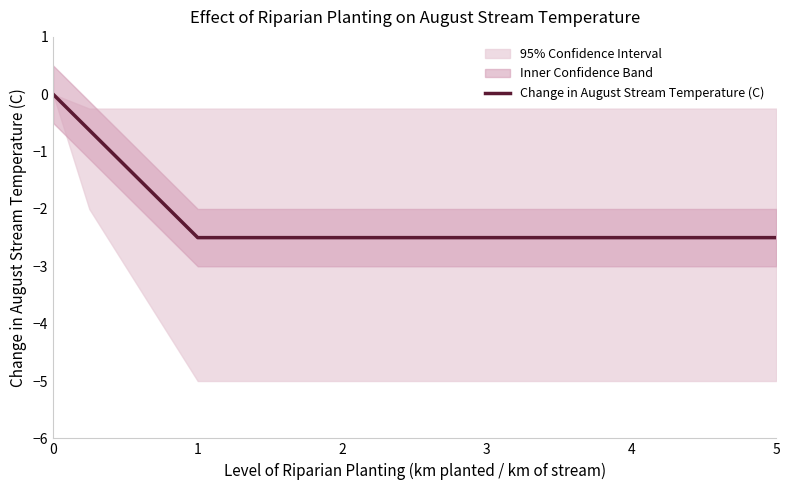

What is the minimum value shown in the chart?

-2.5